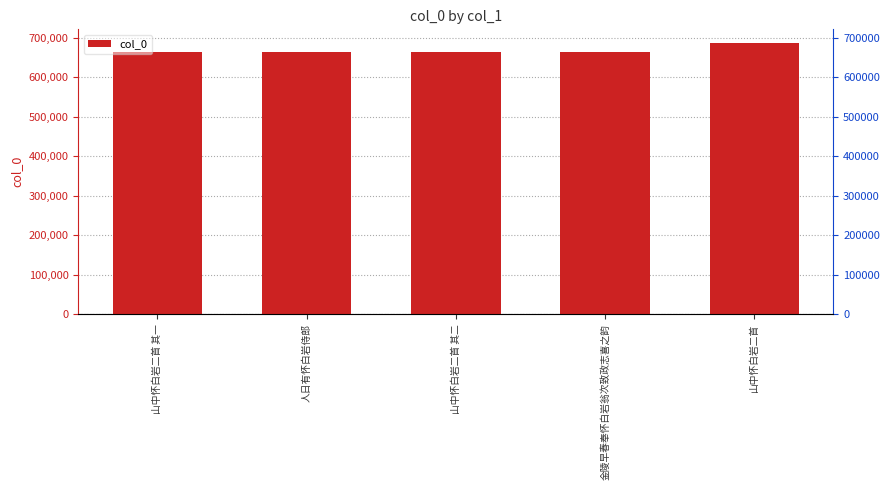

What is the change in value from 山中怀白岩二首 其二 to 金陵早春奉怀白岩翁次致政志喜之韵?

+399